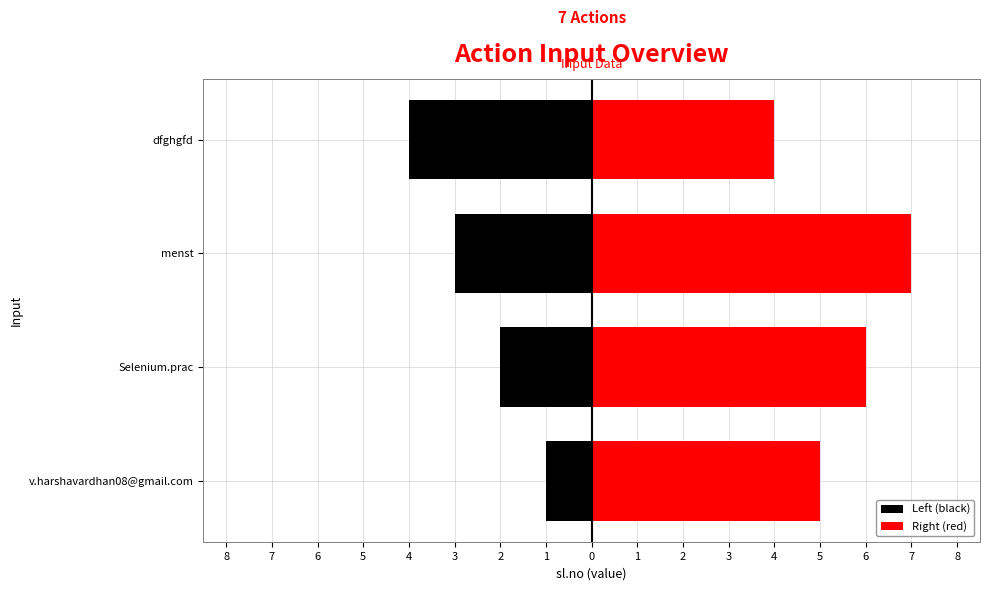

What is the difference between the maximum and second lowest values in the Left (black) series?

2